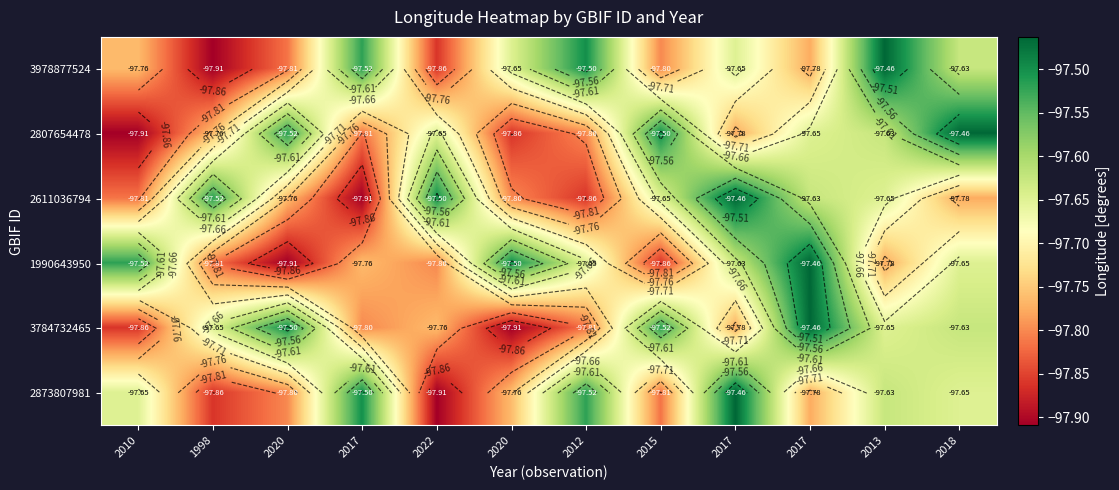

How many data points does each series have?

12